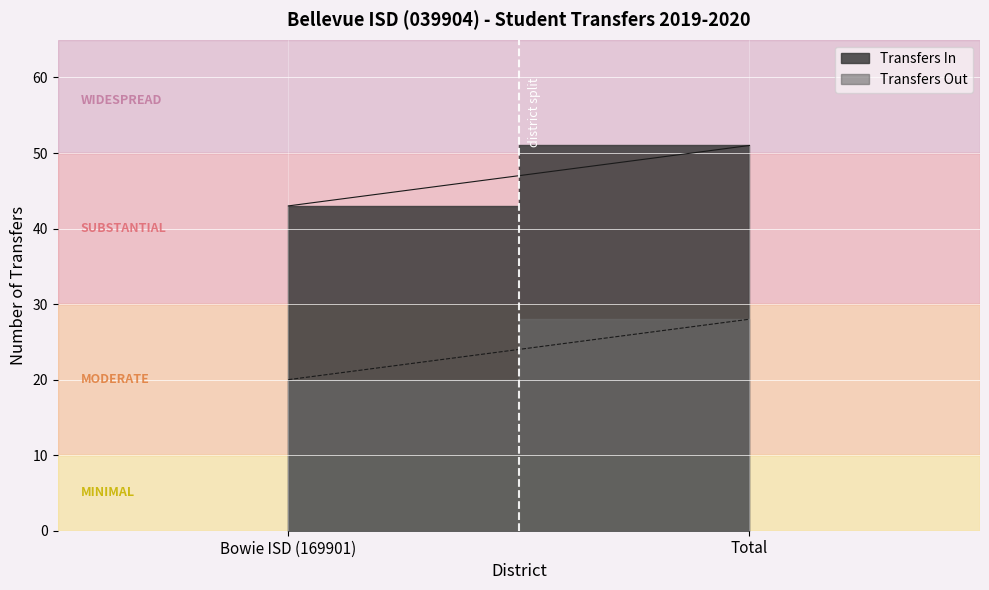

Reading right to left, what are all the values shown in this chart?

Transfers In: 51	43
Transfers Out: 28	20